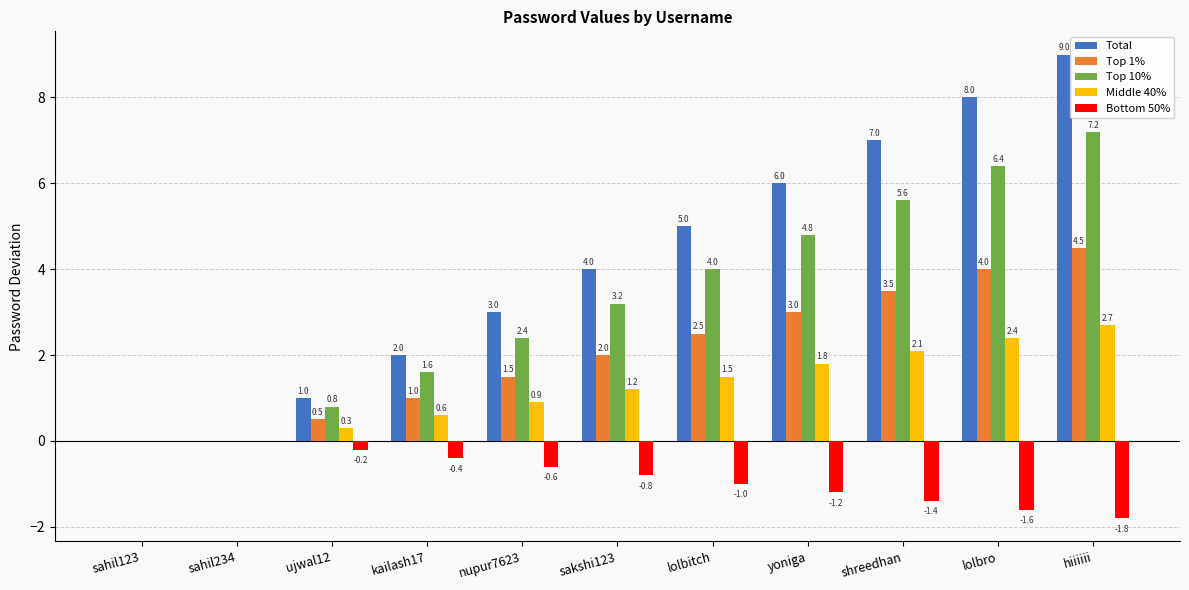

Reading left to right, transcribe all the data shown in this chart.

Total: 0.0	0.0	1.0	2.0	3.0	4.0	5.0	6.0	7.0	8.0	9.0
Top 1%: 0.0	0.0	0.5	1.0	1.5	2.0	2.5	3.0	3.5	4.0	4.5
Top 10%: 0.0	0.0	0.8	1.6	2.4	3.2	4.0	4.8	5.6	6.4	7.2
Middle 40%: 0.0	0.0	0.3	0.6	0.9	1.2	1.5	1.8	2.1	2.4	2.7
Bottom 50%: 0.0	0.0	-0.2	-0.4	-0.6	-0.8	-1.0	-1.2	-1.4	-1.6	-1.8